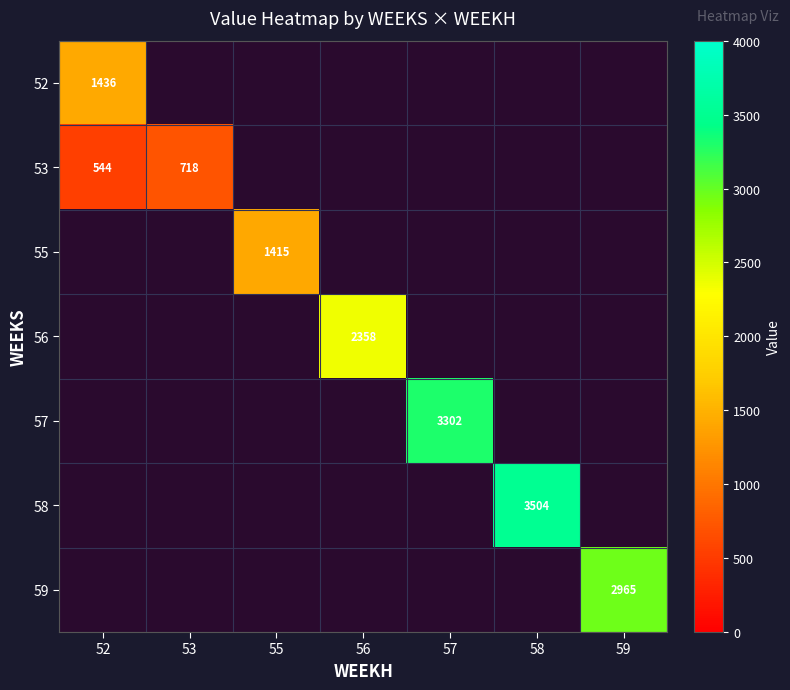

How many data points does each series have?

7